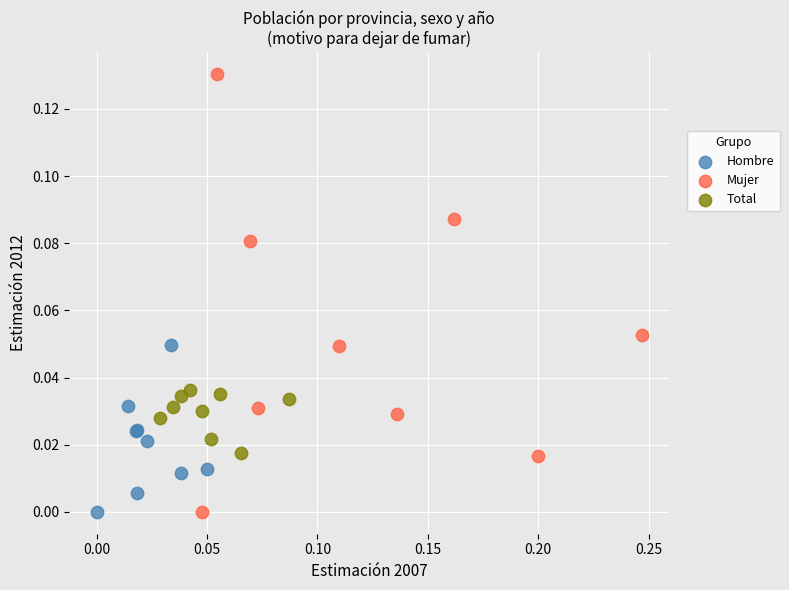

What are all the series names shown in the legend?

Hombre, Mujer, Total